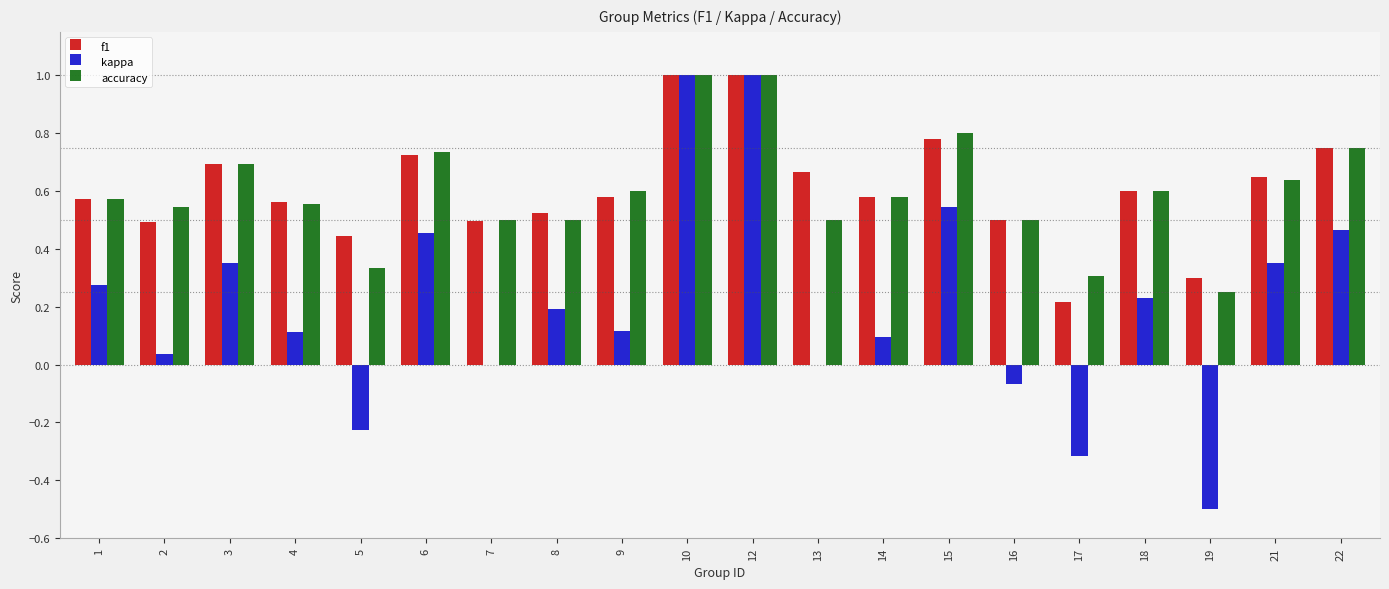

True or false: f1 has a value of 0.7 at 6.

True